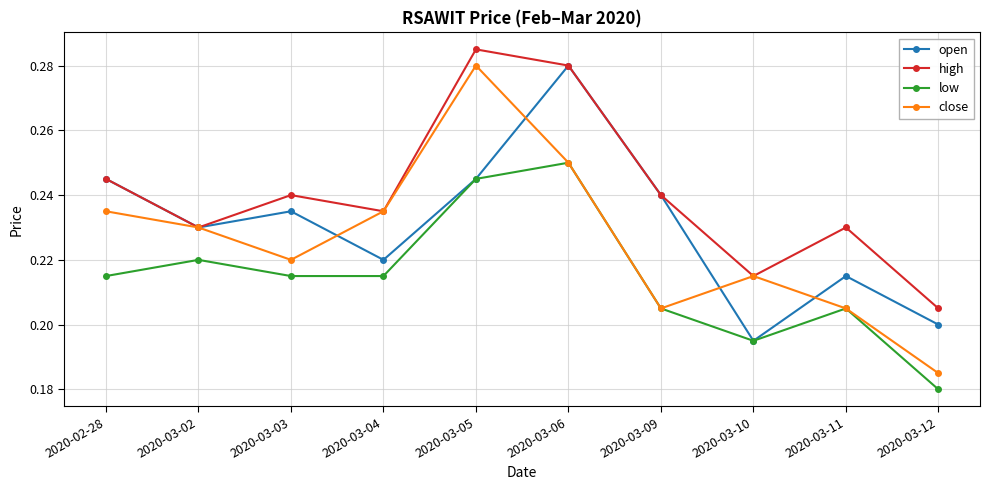

Is the value of low at 2020-03-12 greater than the value of high at 2020-03-10?

No